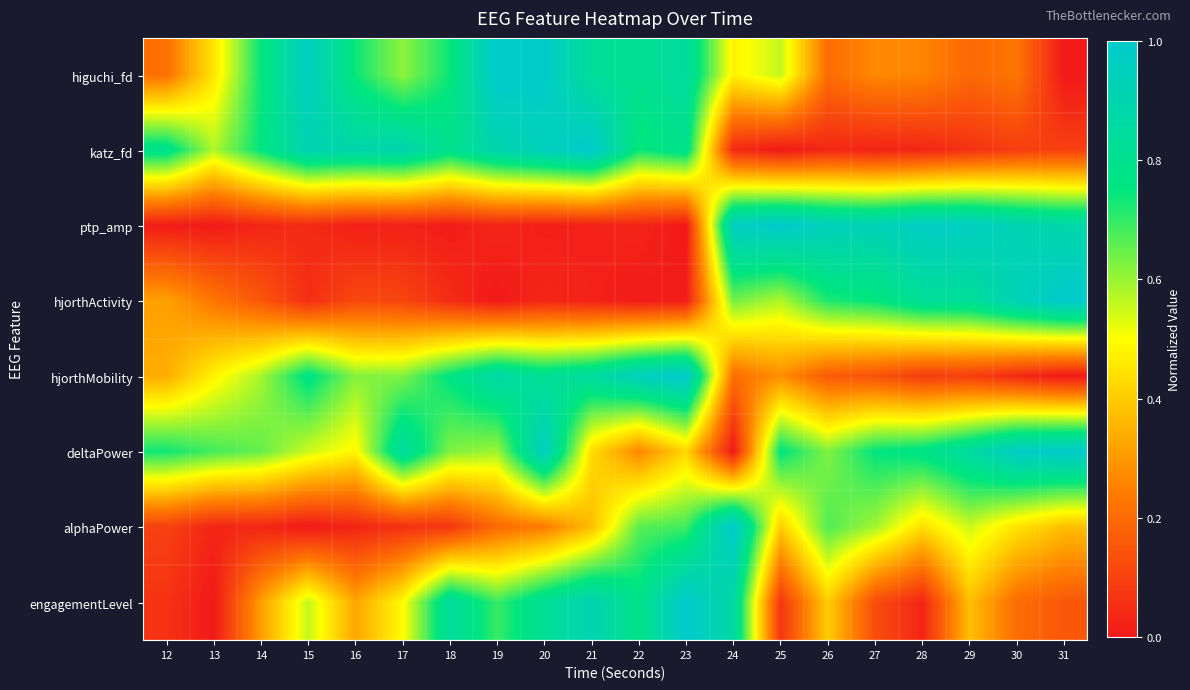

Reading right to left, extract all data points from this chart.

higuchi_fd: 31=0.0	30=0.2	29=0.2	28=0.3	27=0.3	26=0.2	25=0.6	24=0.5	23=0.8	22=0.8	21=0.8	20=1.0	19=1.0	18=0.7	17=0.6	16=0.7	15=1.0	14=0.7	13=0.4	12=0.2
katz_fd: 31=0.1	30=0.1	29=0.1	28=0.0	27=0.0	26=0.0	25=0.0	24=0.0	23=0.8	22=0.7	21=1.0	20=0.9	19=0.9	18=0.8	17=0.9	16=0.9	15=0.9	14=0.8	13=0.6	12=0.8
ptp_amp: 31=0.9	30=0.9	29=1.0	28=1.0	27=0.9	26=0.9	25=1.0	24=1.0	23=0.0	22=0.0	21=0.0	20=0.0	19=0.0	18=0.0	17=0.0	16=0.0	15=0.0	14=0.0	13=0.0	12=0.0
hjorthActivity: 31=1.0	30=0.9	29=0.8	28=0.8	27=0.7	26=0.7	25=0.6	24=0.6	23=0.0	22=0.0	21=0.0	20=0.0	19=0.0	18=0.0	17=0.1	16=0.1	15=0.1	14=0.2	13=0.2	12=0.3
hjorthMobility: 31=0.0	30=0.0	29=0.1	28=0.1	27=0.1	26=0.2	25=0.3	24=0.2	23=1.0	22=0.9	21=0.9	20=0.8	19=0.9	18=0.8	17=0.6	16=0.6	15=0.8	14=0.6	13=0.5	12=0.3
deltaPower: 31=1.0	30=1.0	29=0.9	28=0.8	27=0.8	26=0.6	25=0.8	24=0.0	23=0.4	22=0.3	21=0.4	20=1.0	19=0.6	18=0.6	17=0.9	16=0.5	15=0.6	14=0.7	13=0.7	12=0.7
alphaPower: 31=0.4	30=0.4	29=0.6	28=0.4	27=0.6	26=0.7	25=0.4	24=1.0	23=0.7	22=0.7	21=0.4	20=0.2	19=0.2	18=0.1	17=0.1	16=0.0	15=0.0	14=0.0	13=0.0	12=0.1
engagementLevel: 31=0.2	30=0.2	29=0.4	28=0.0	27=0.1	26=0.4	25=0.1	24=0.9	23=1.0	22=0.8	21=0.9	20=0.8	19=0.7	18=0.8	17=0.5	16=0.3	15=0.6	14=0.3	13=0.0	12=0.1